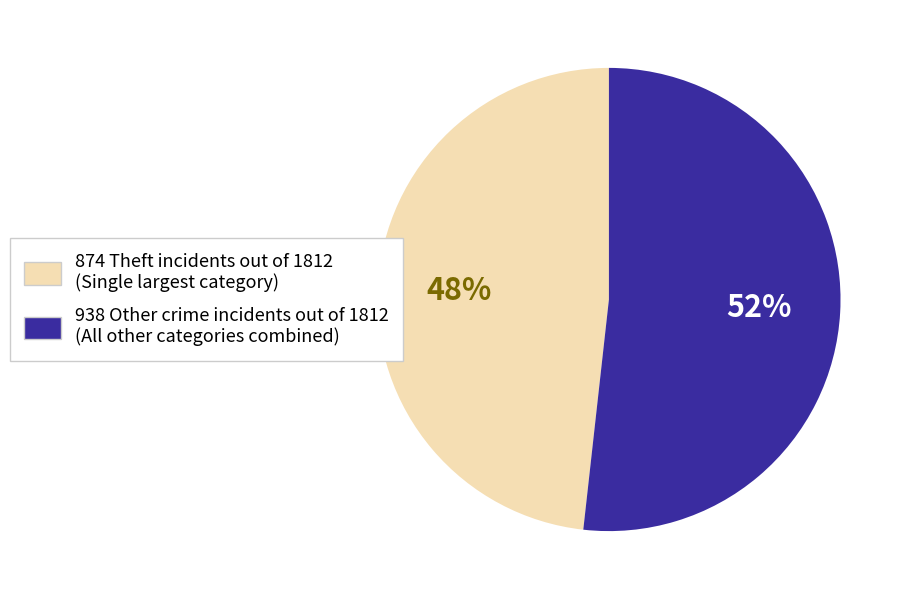

Count the number of slices in the pie.

2